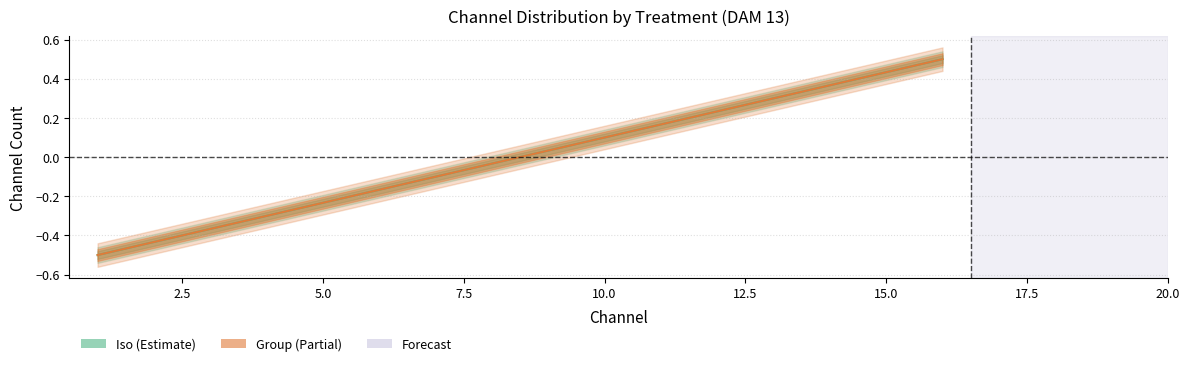

What is the value of the Group point at the 3rd from the left?

-0.4